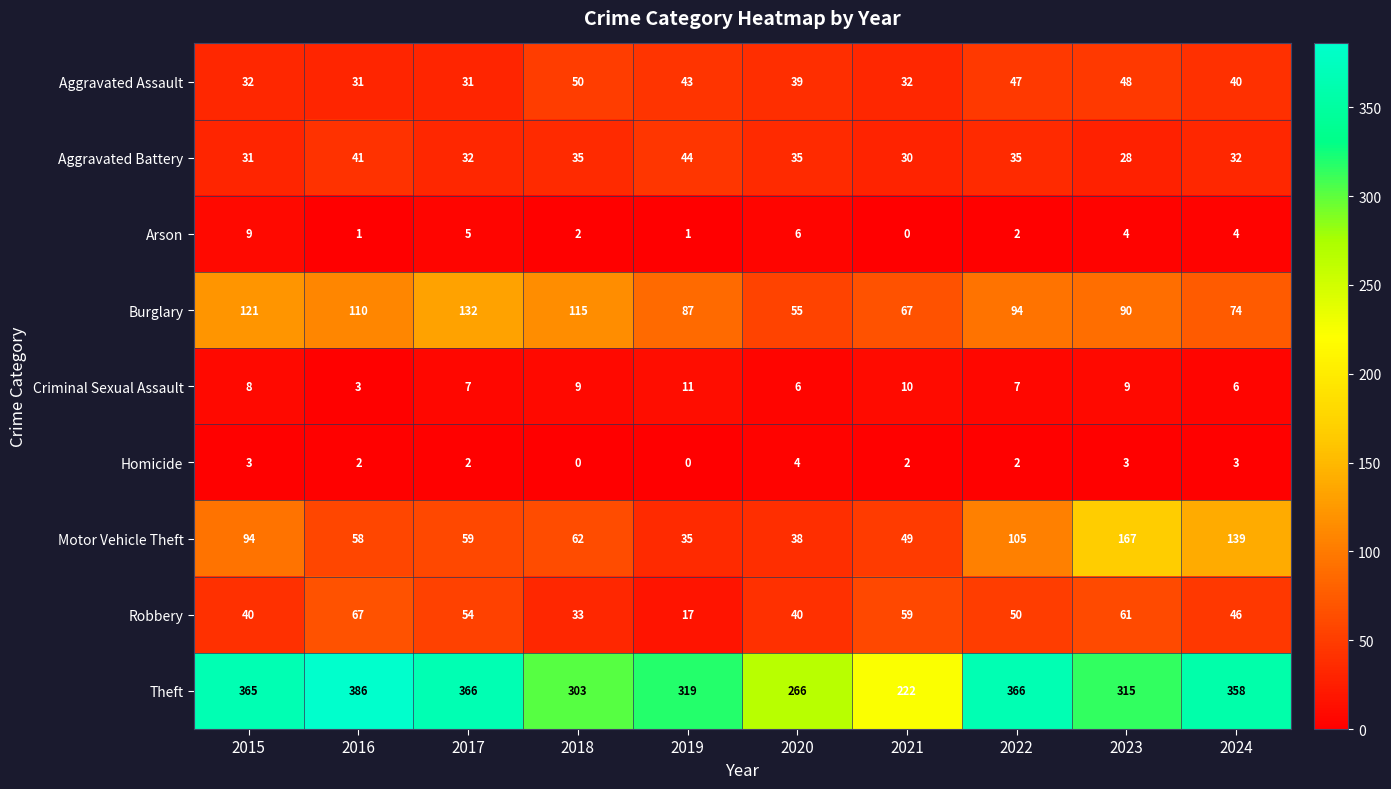

What value does the Arson series have at 2023?

4